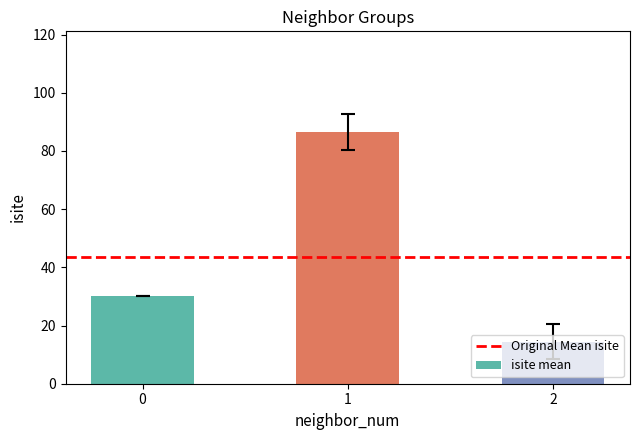

Rank the categories by value from highest to lowest.

1, 0, 2